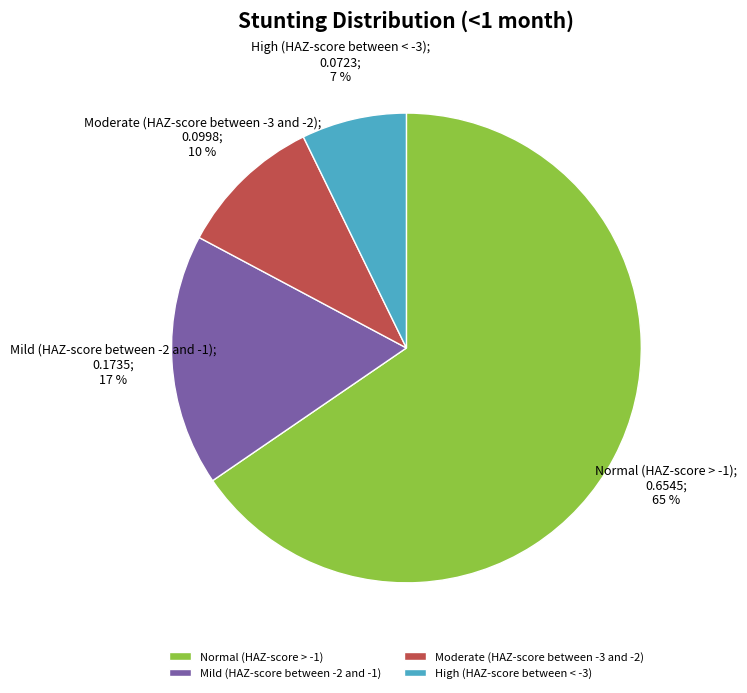

Is it true that Mild (HAZ-score between -2 and -1) is 25% of the pie?

False